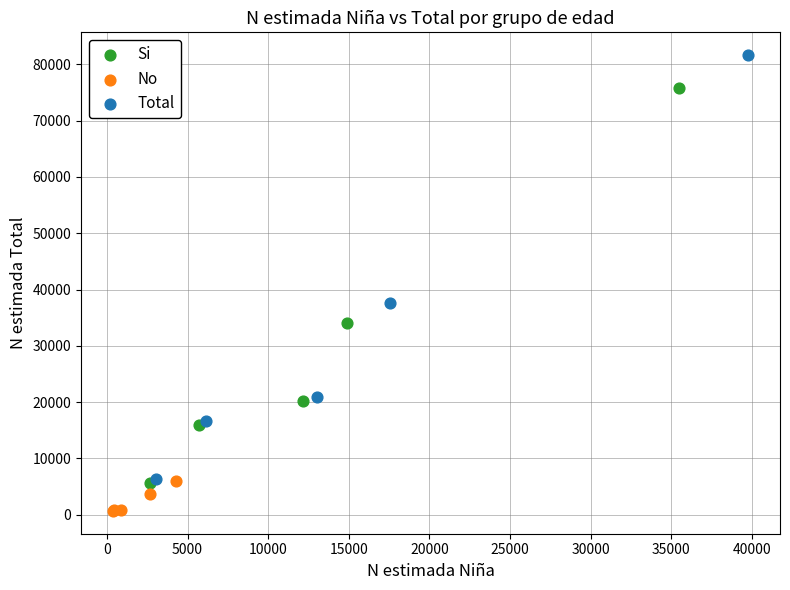

Which series has the largest Y range (max minus min)?

Total